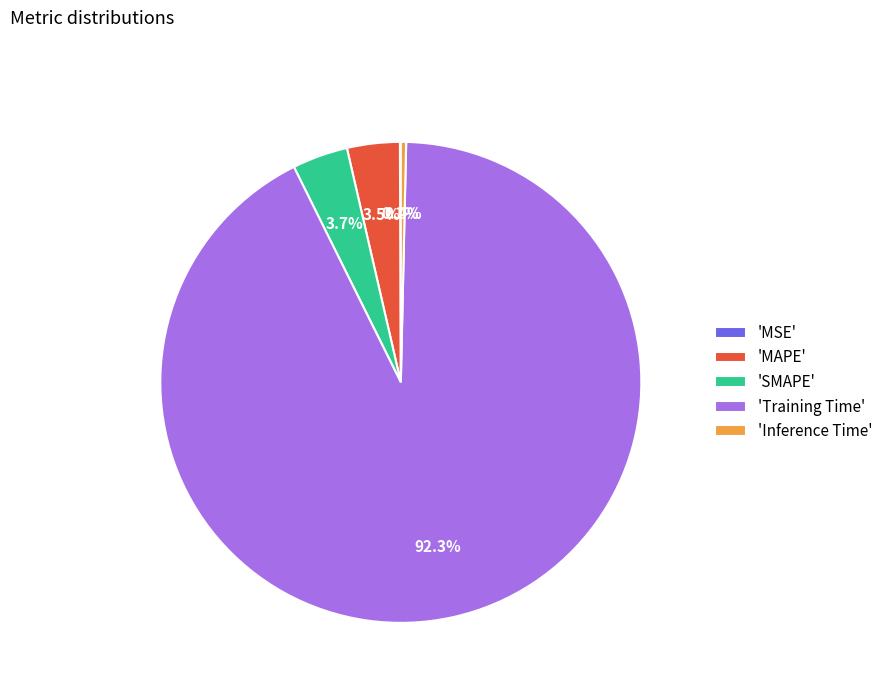

Does any single category account for the majority?

Yes